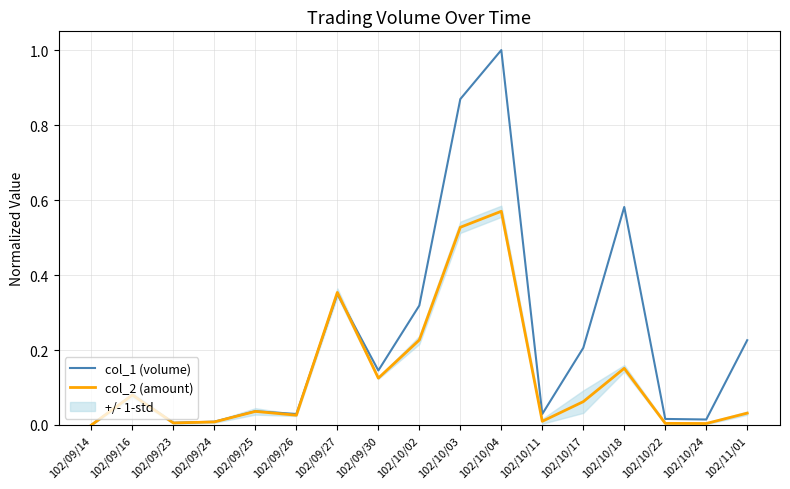

Is it true that col_2 (amount) equals 0.1 at 102/10/17?

True